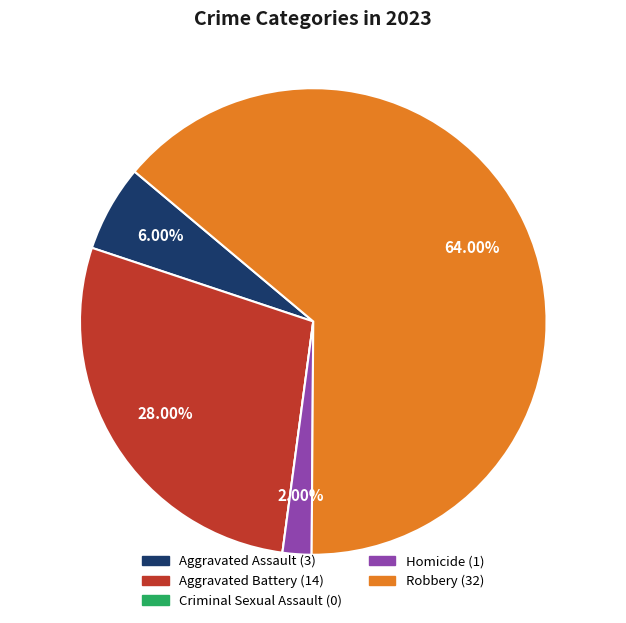

Which category has the biggest portion of the pie?

Robbery